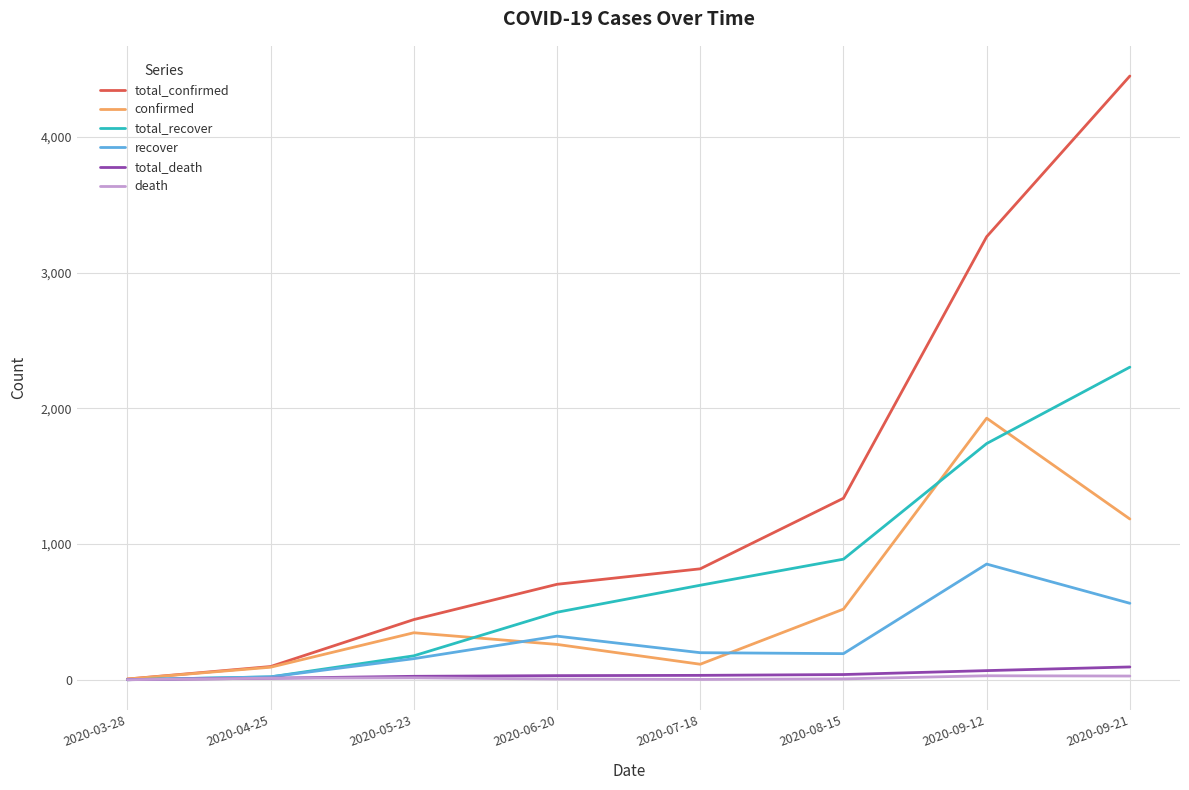

Is the value of total_confirmed at 2020-06-20 greater than the value of recover at 2020-07-18?

Yes